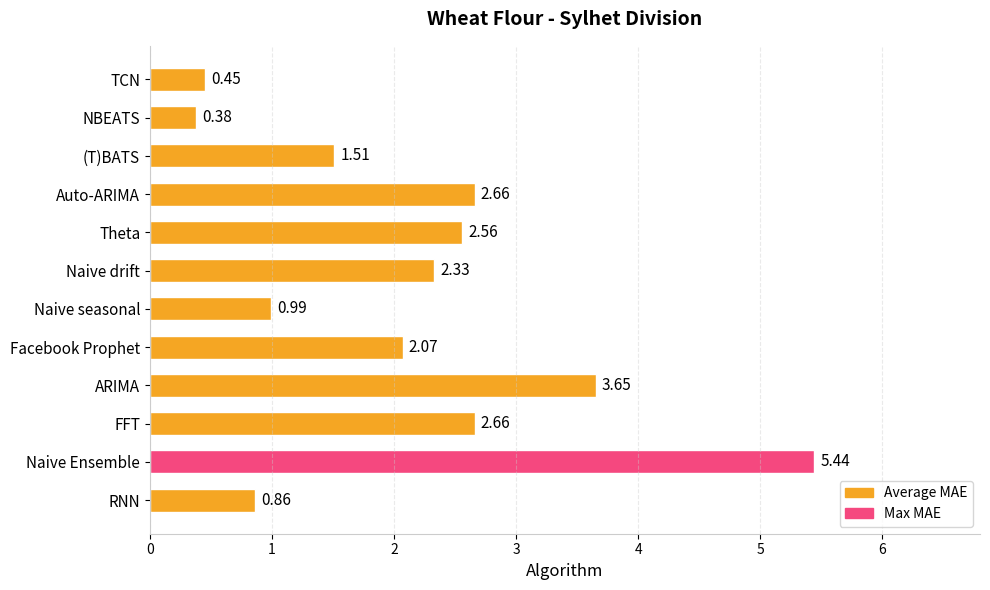

Where is the data nearest to the value 2?

Facebook Prophet